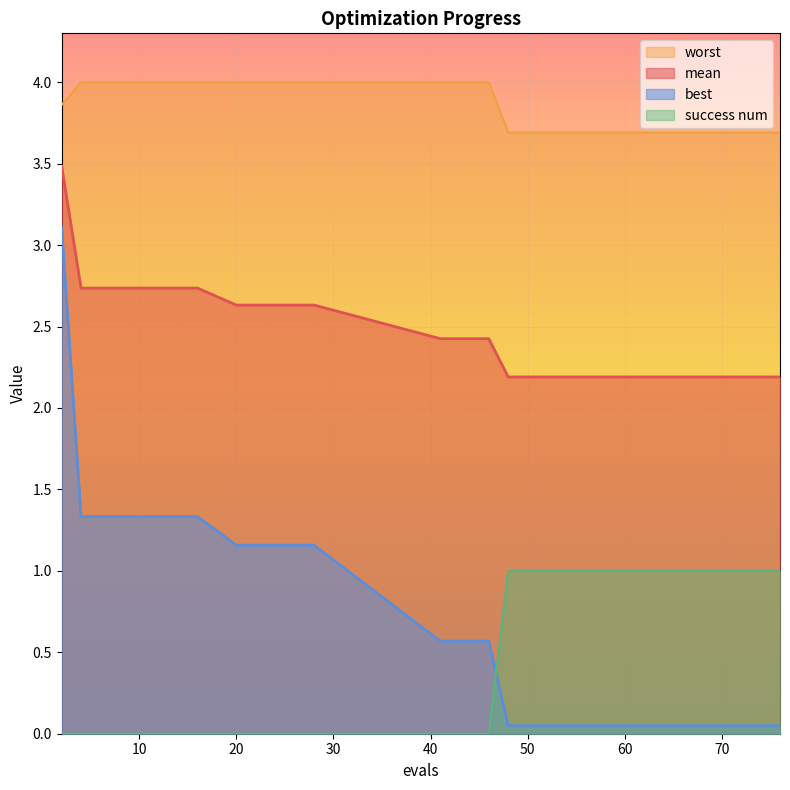

How many lines are shown in the chart?

4